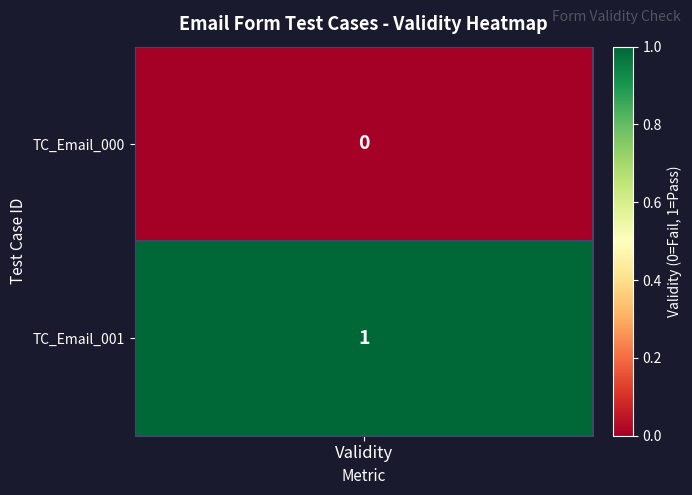

How many values are between 0 and 1?

2